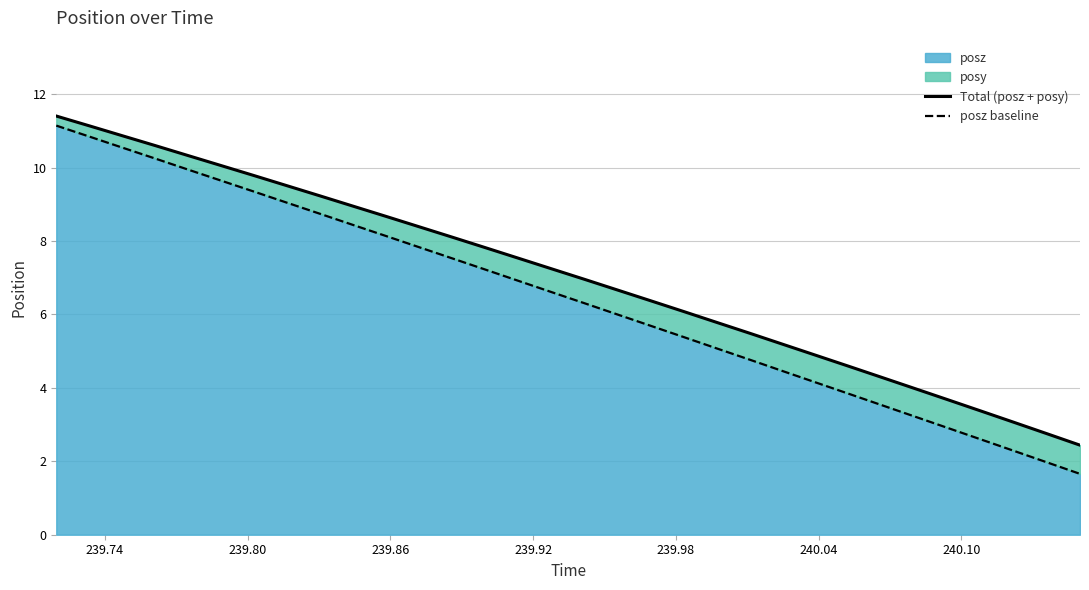

True or false: posz baseline has more than 2 interior local peaks.

False